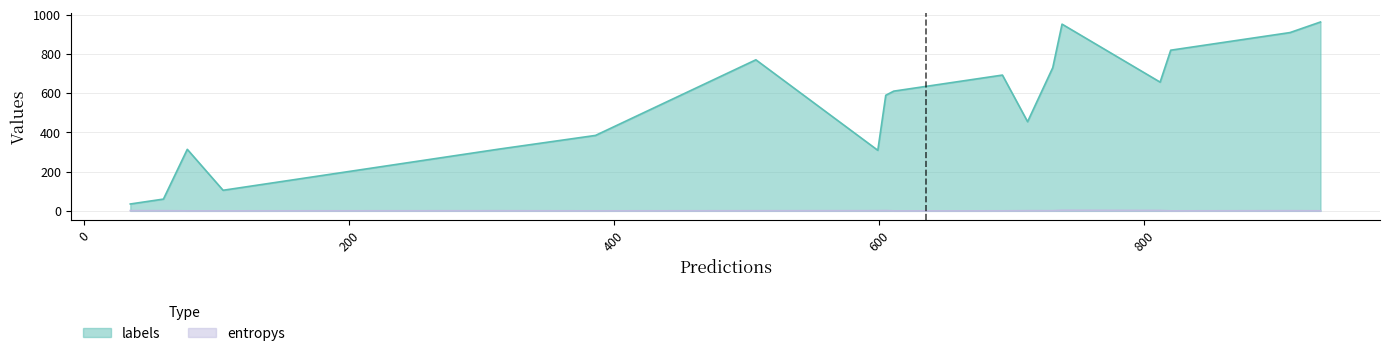

Which series has the largest range (max minus min)?

labels